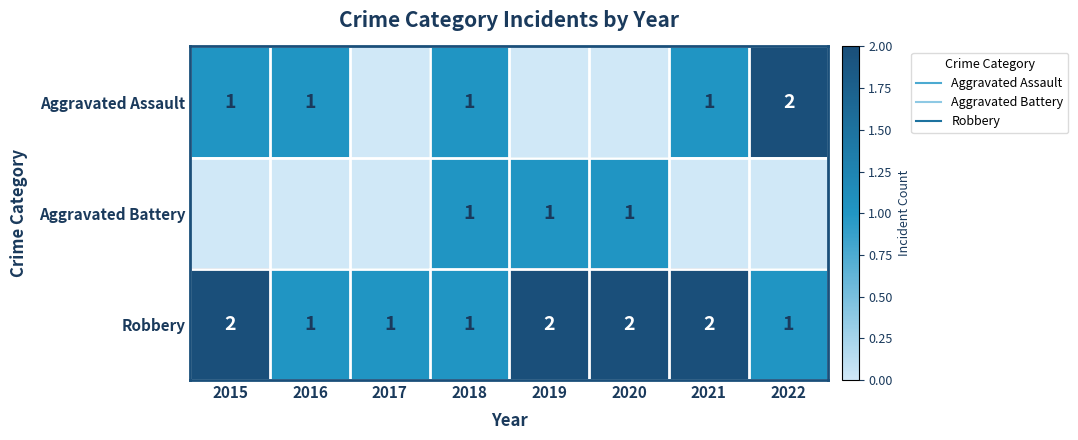

Which series has the largest total across all categories?

Robbery